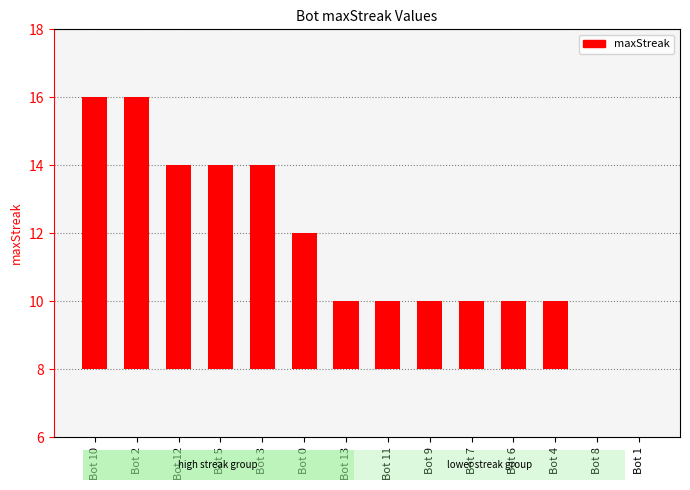

What is the difference between the maximum and minimum values?

8